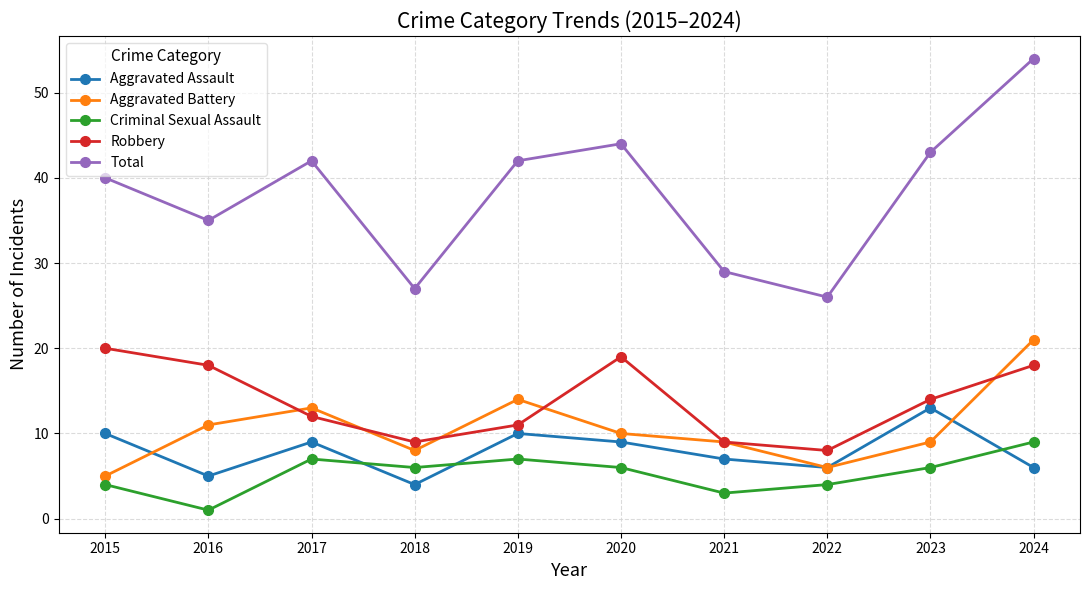

What is the greatest value displayed?

54